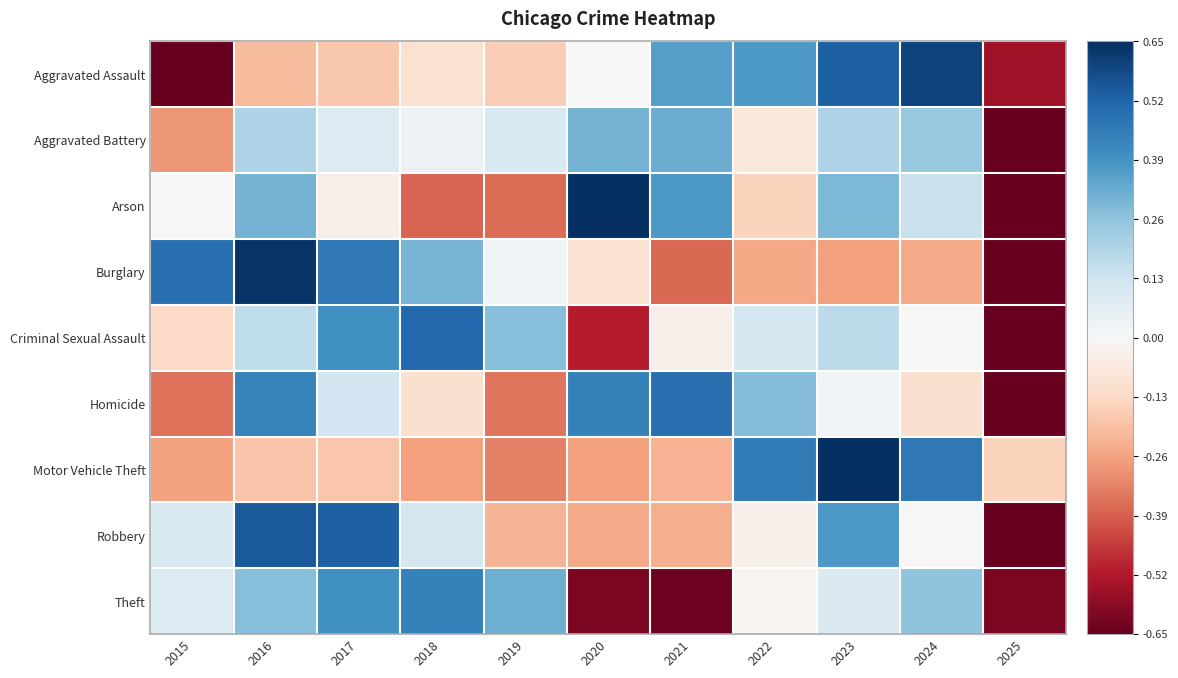

At which category is the sum across all series the highest?

2016